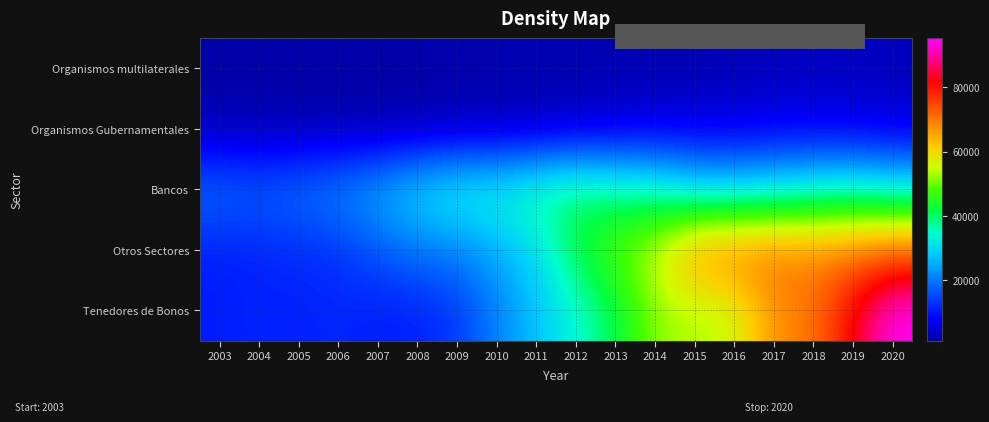

Which series has the widest spread of values?

Tenedores de Bonos